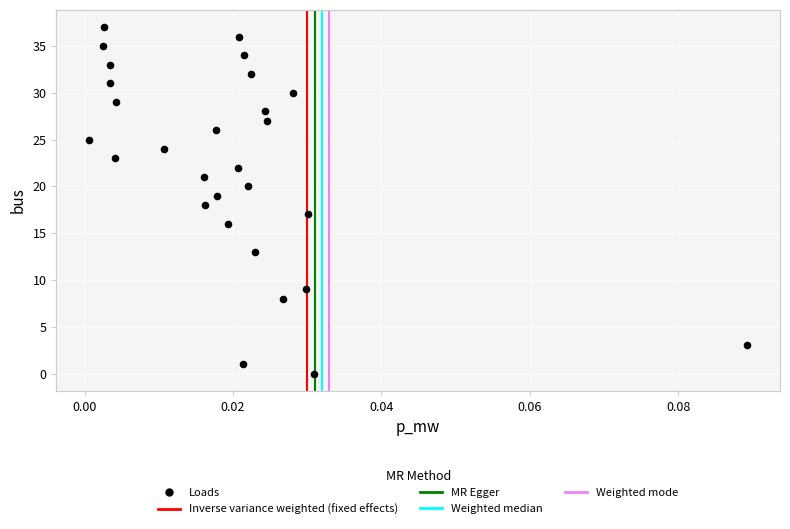

What is the range of Y values (max minus min)?

37